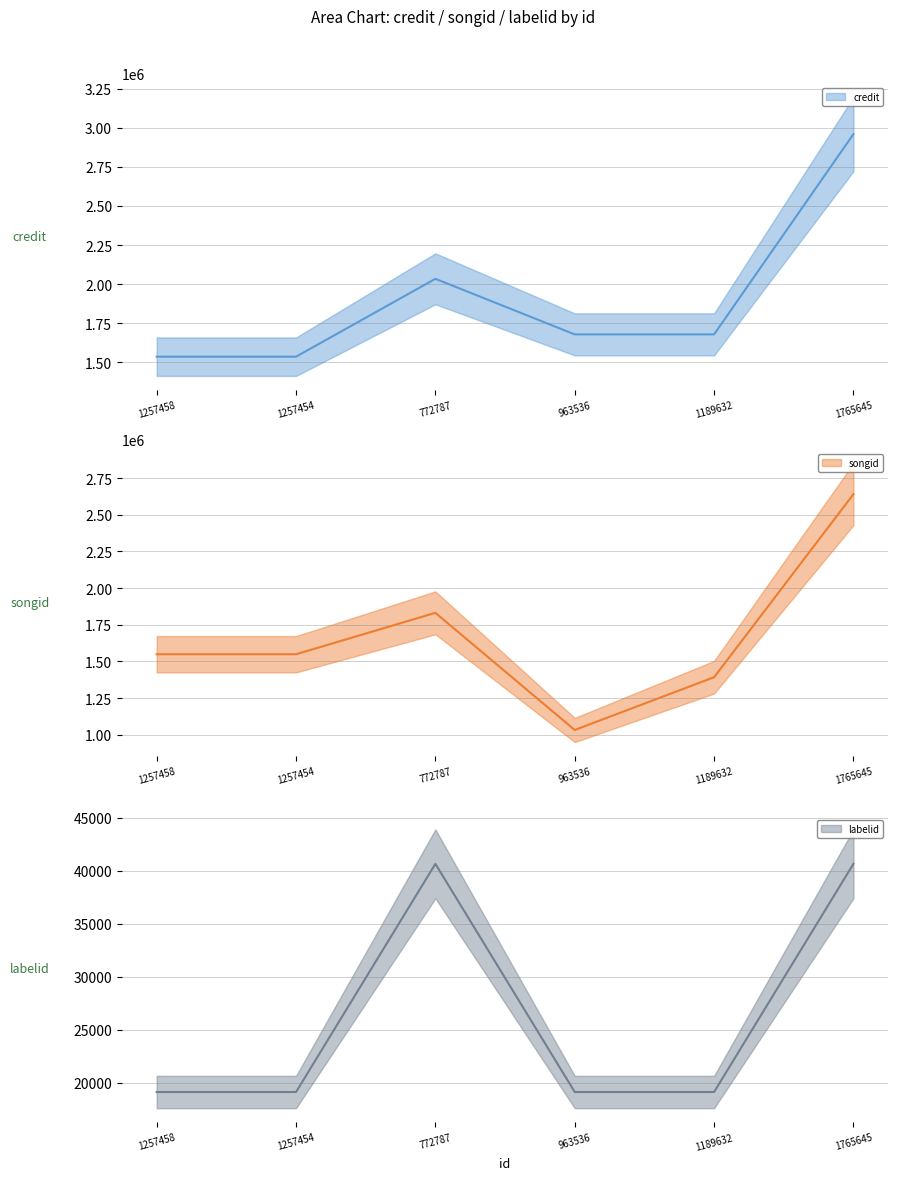

Between 963536 and 1765645, which series saw the biggest shift?

songid